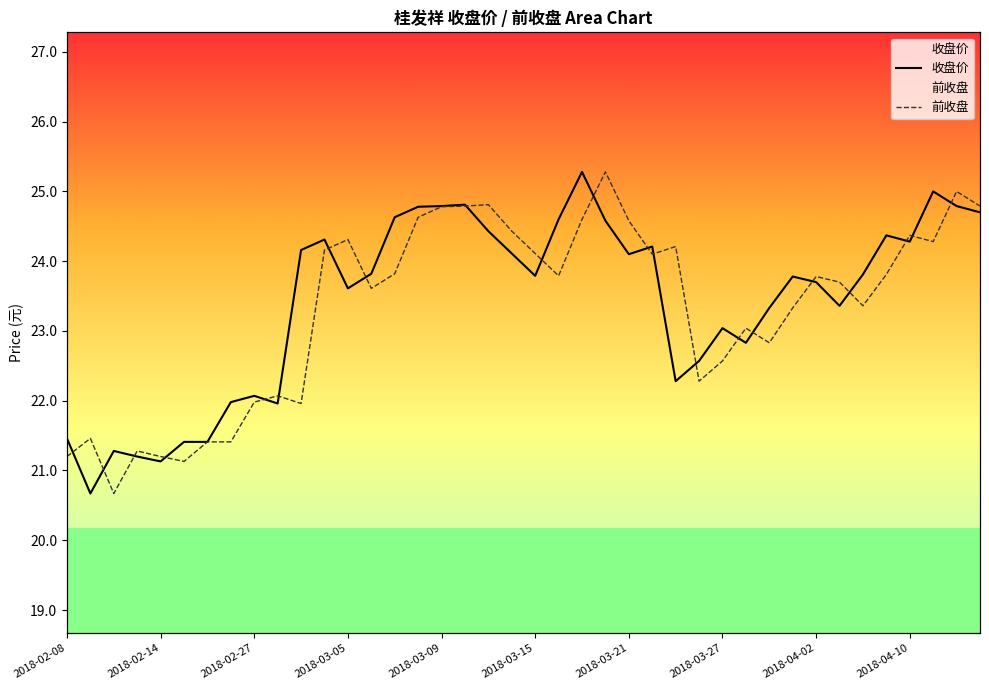

Rank the series by their maximum value, from highest to lowest.

收盘价, 前收盘